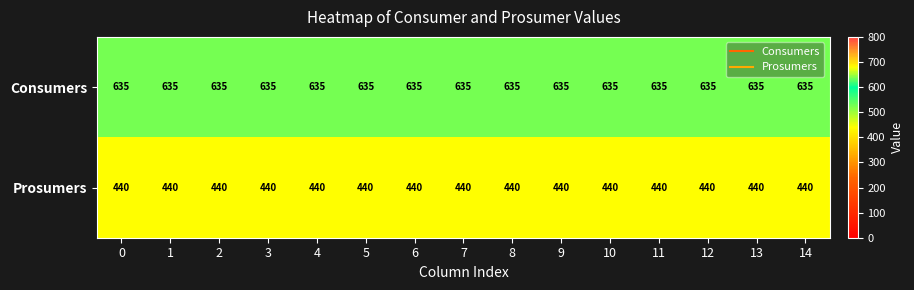

What is the total value across all series at 5?

1075